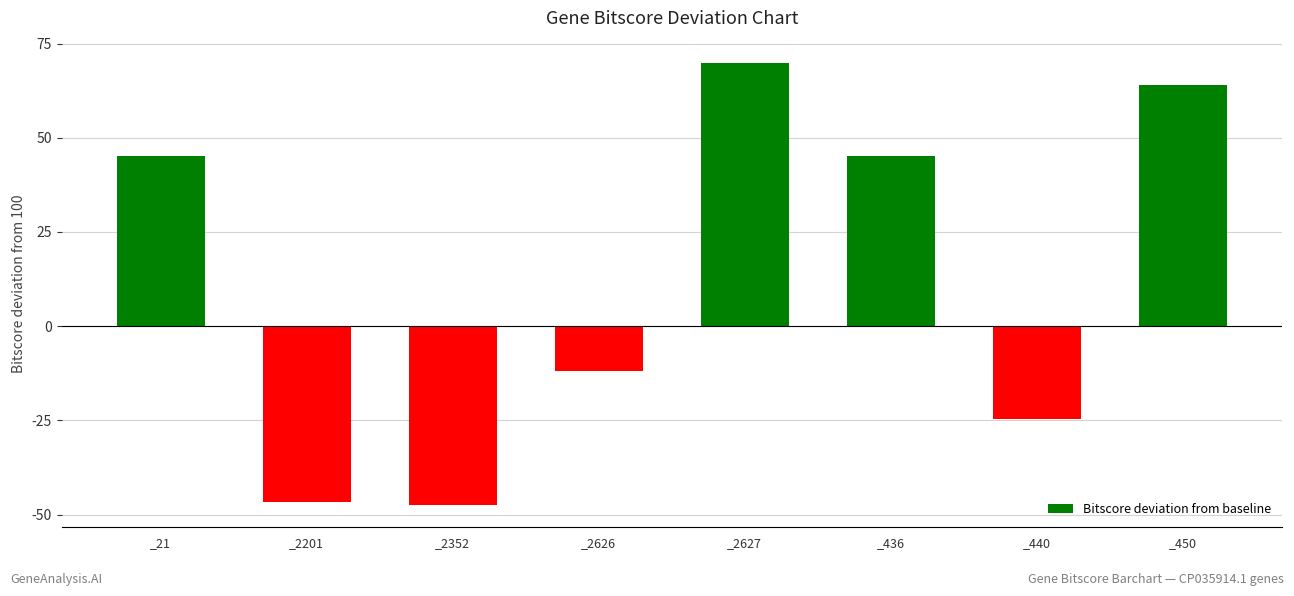

What position from the right is _21?

8